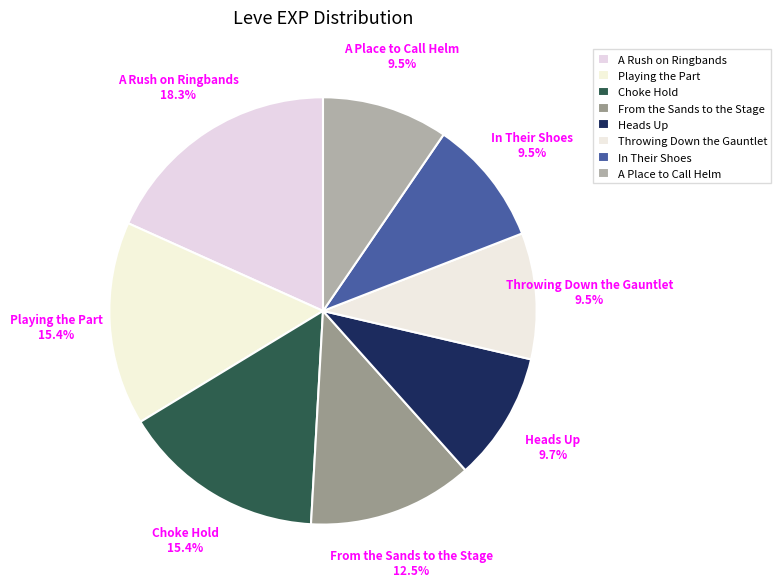

How many slices are in this pie chart?

8